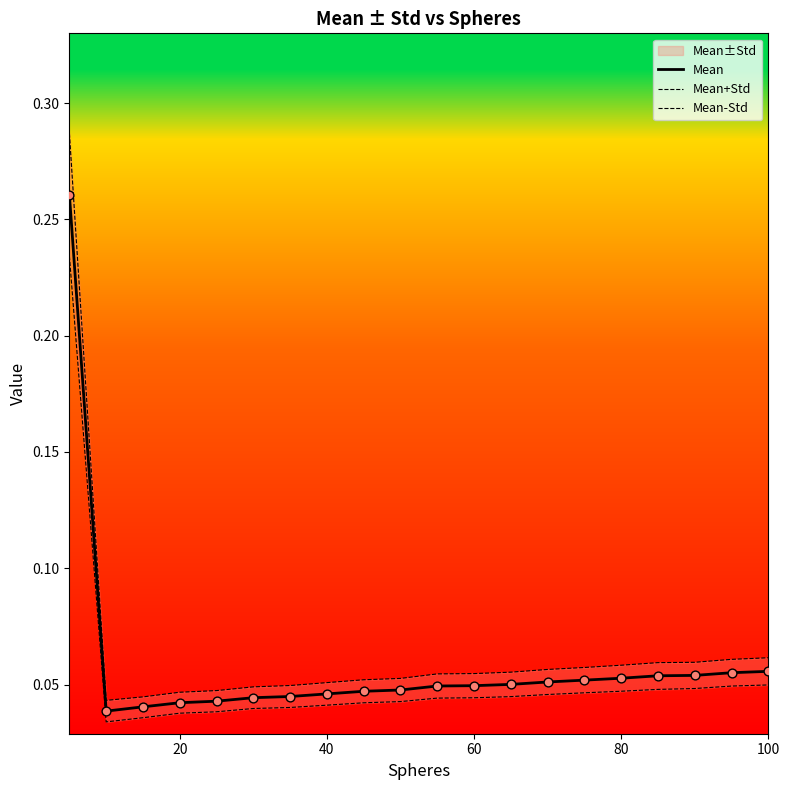

At how many categories does at least one series exceed 0?

20